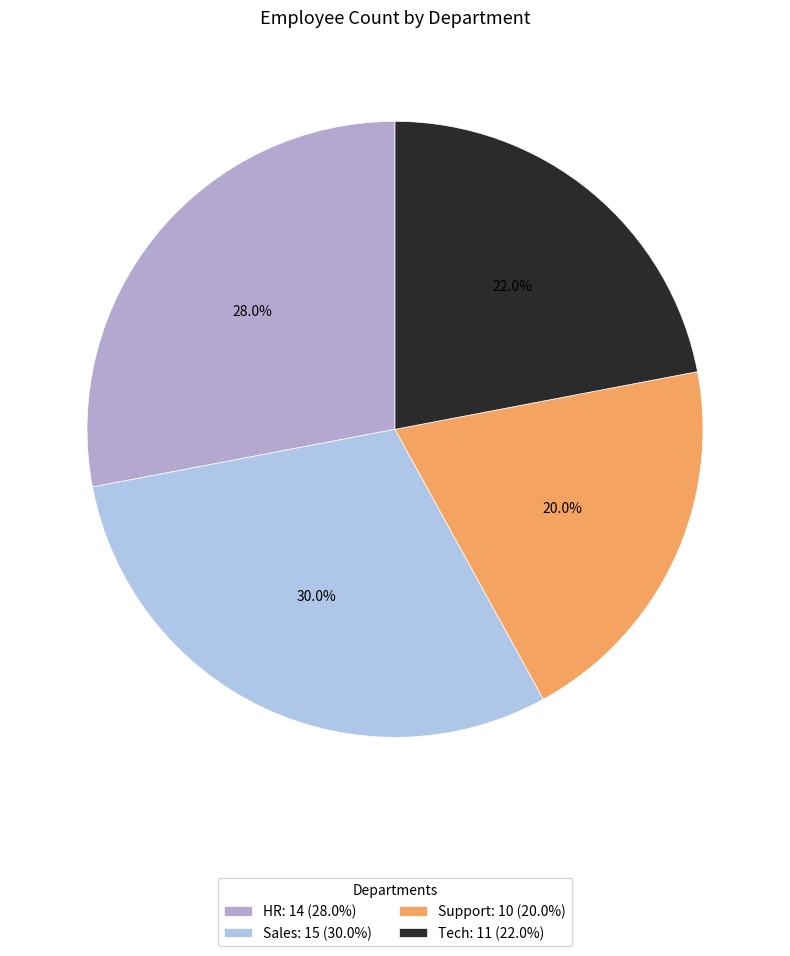

To the nearest percent, what percentage of the pie is Sales?

30%